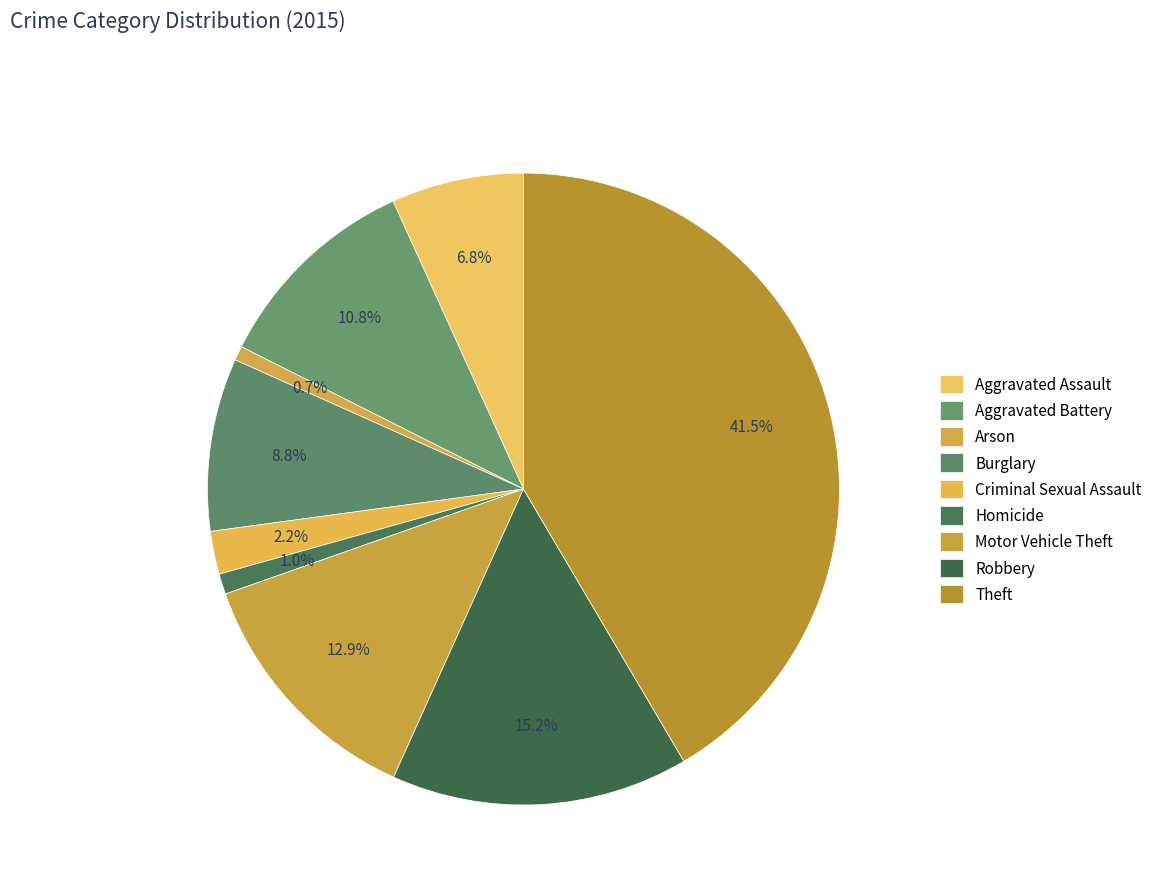

How many slices are in this pie chart?

9